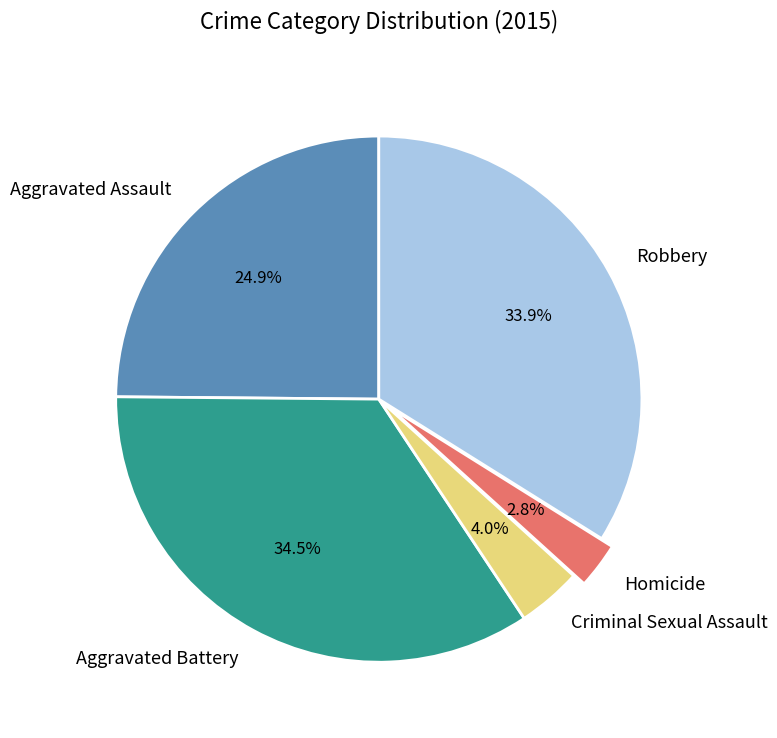

Which slice is the smallest?

Homicide